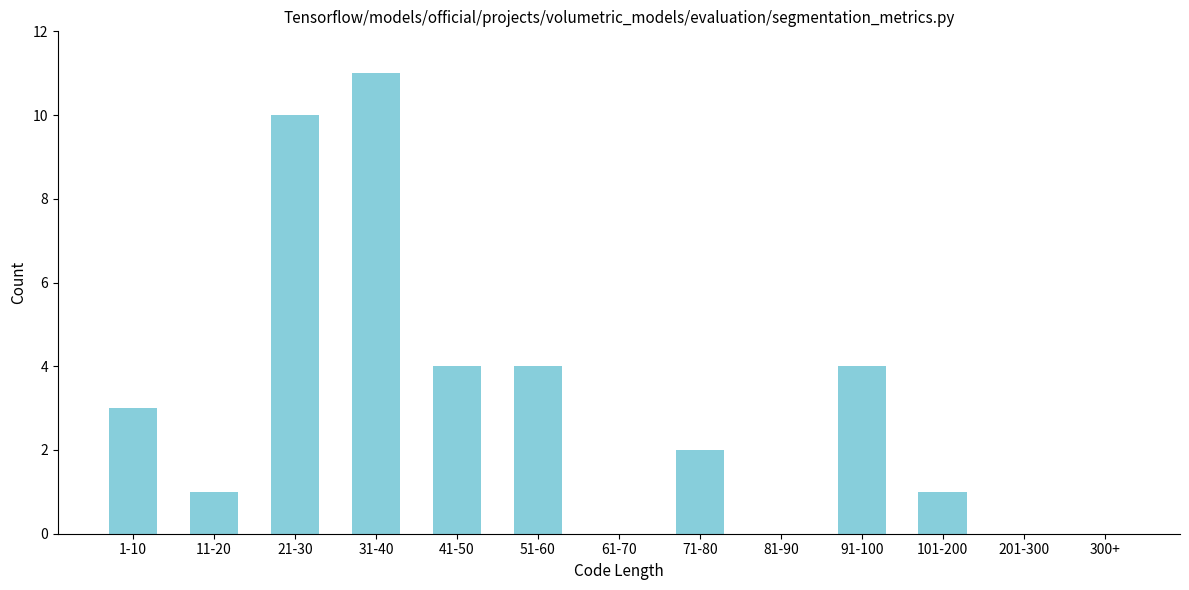

Reading right to left, extract all data points from this chart.

300+=0	201-300=0	101-200=1	91-100=4	81-90=0	71-80=2	61-70=0	51-60=4	41-50=4	31-40=11	21-30=10	11-20=1	1-10=3